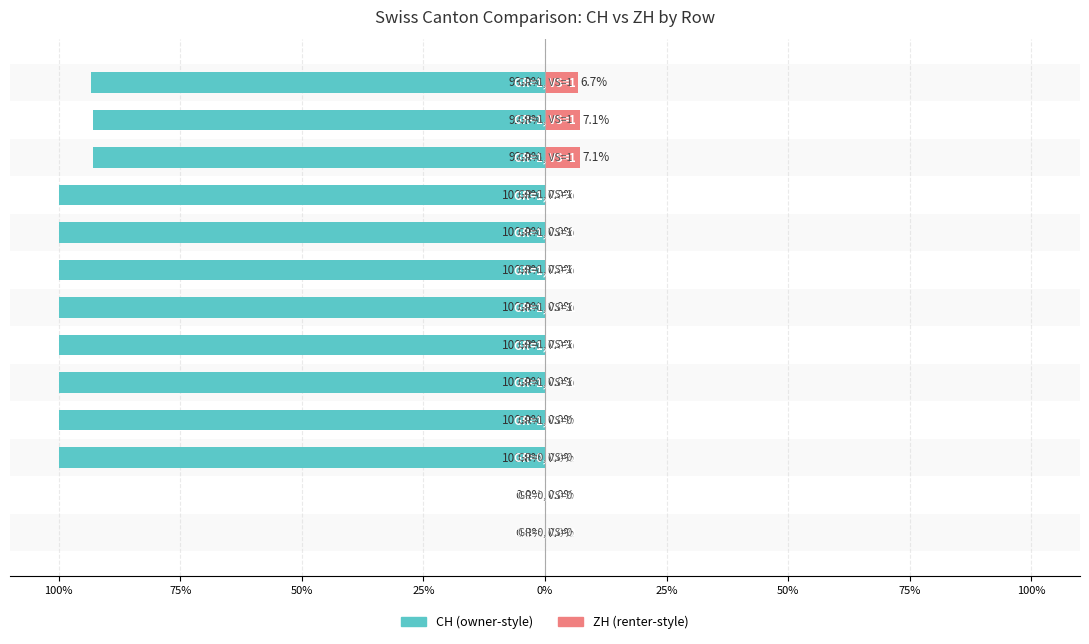

How many distinct data groups are displayed?

2